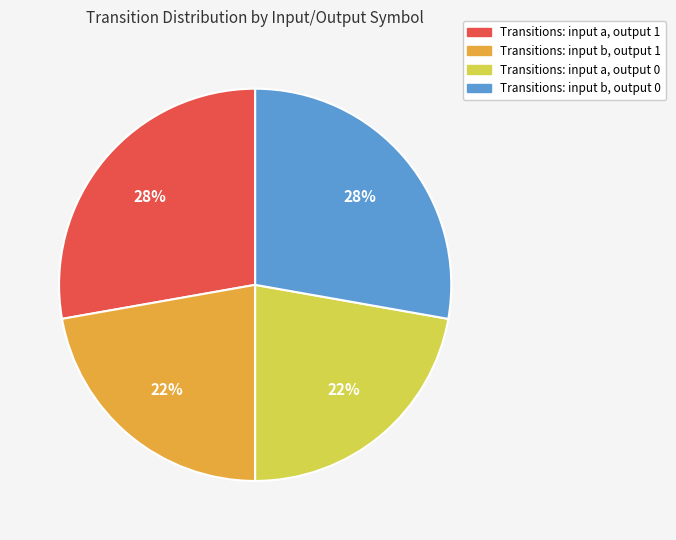

Is it true that Transitions: input b, output 1 is 22% of the pie?

True